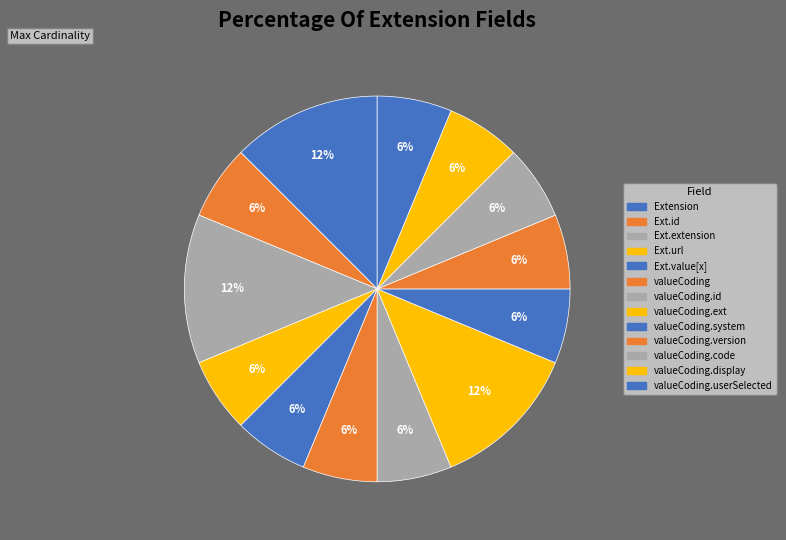

Count the number of slices in the pie.

13